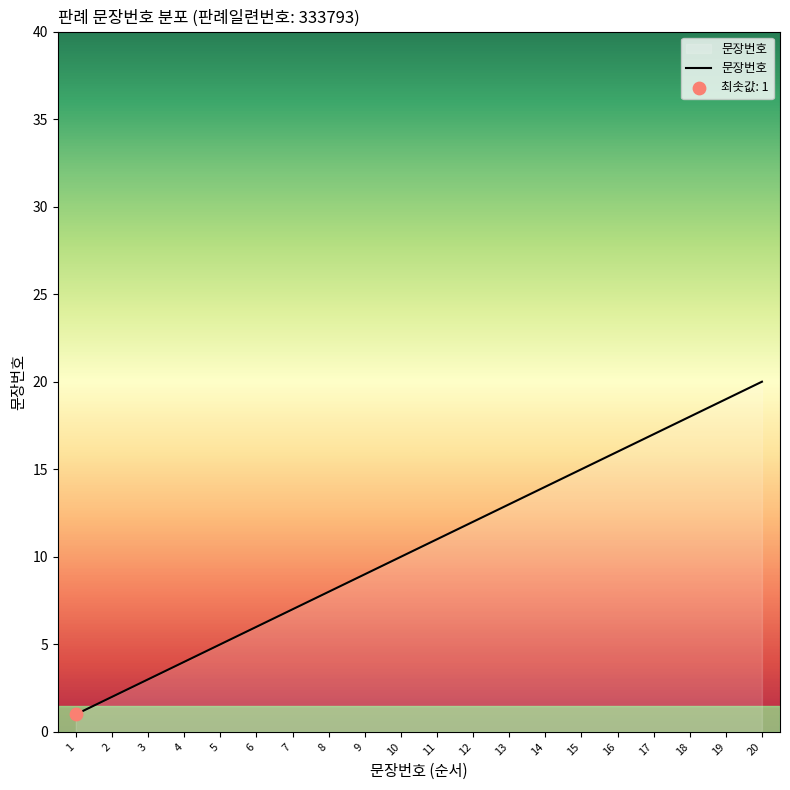

Approximately how many times larger is the value at 11 compared to 16?

0.7